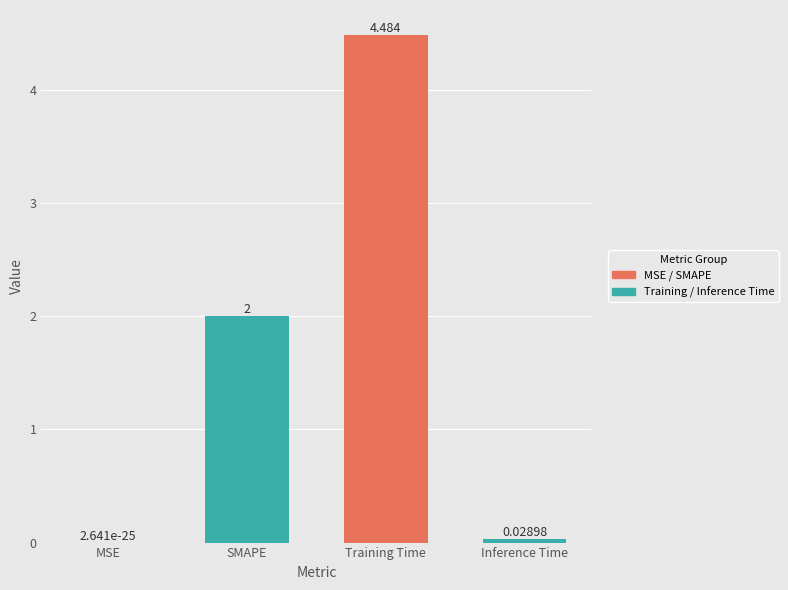

At which category does the chart reach its minimum across all series?

MSE